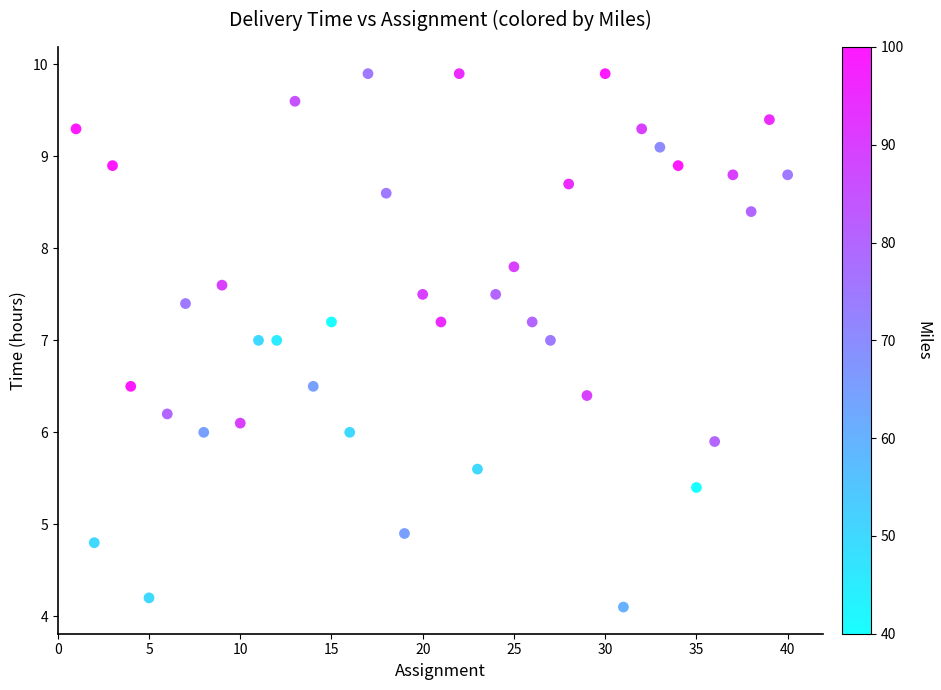

What is the range of X values (max minus min)?

39.0